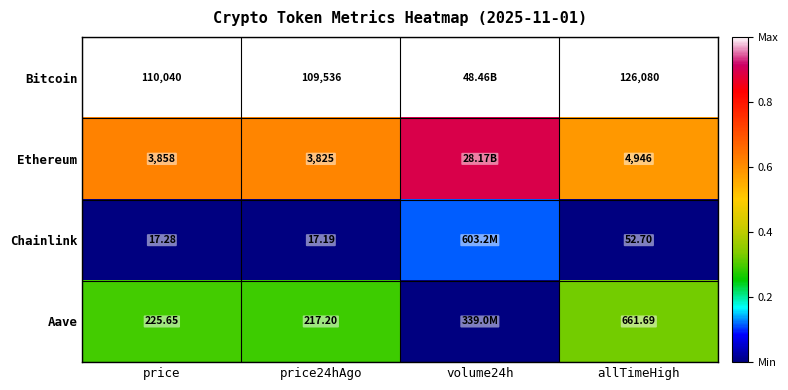

Between price24hAgo and allTimeHigh, which series saw the biggest shift?

Bitcoin